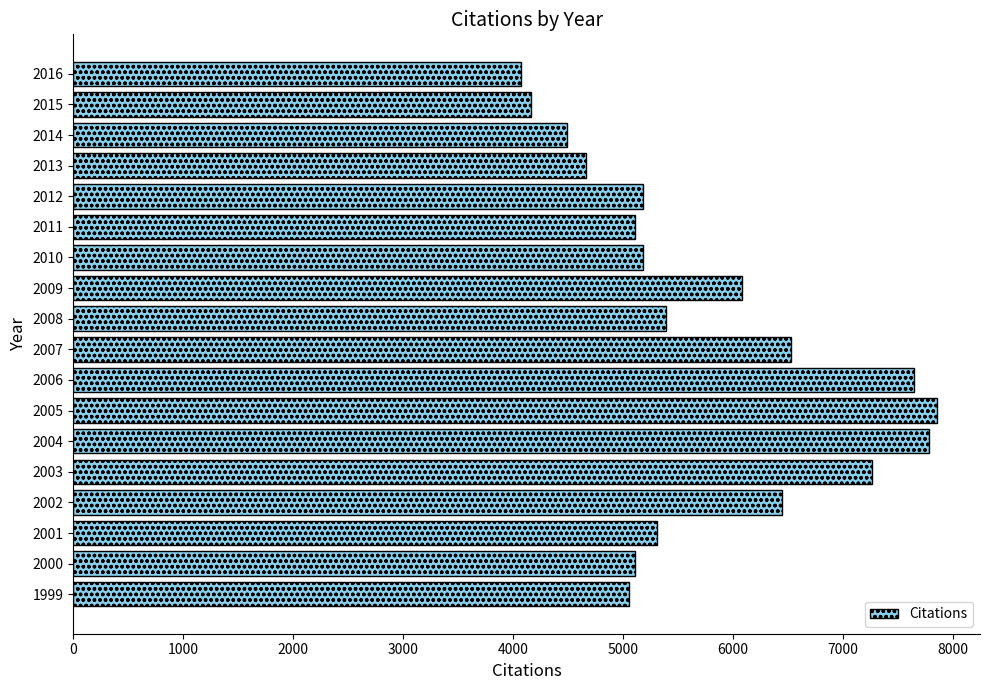

What is the average value?

5740